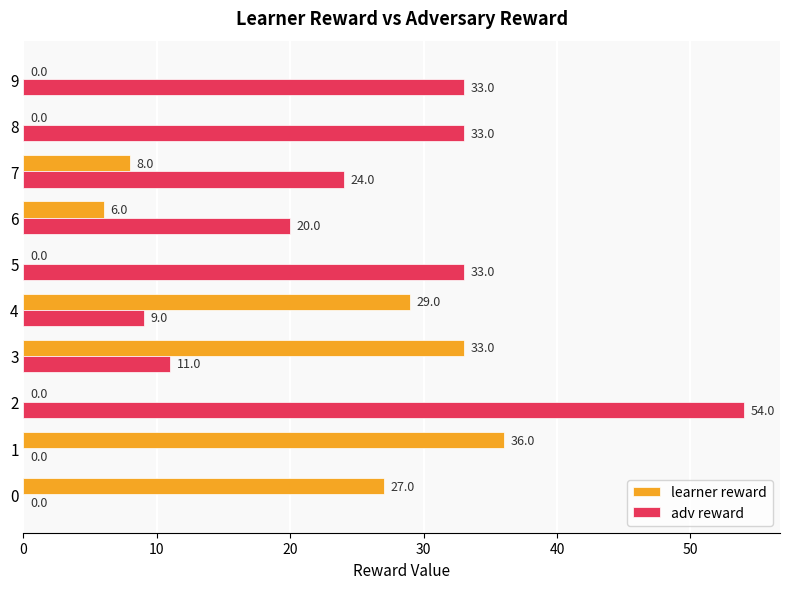

Which series has the largest range (max minus min)?

adv reward